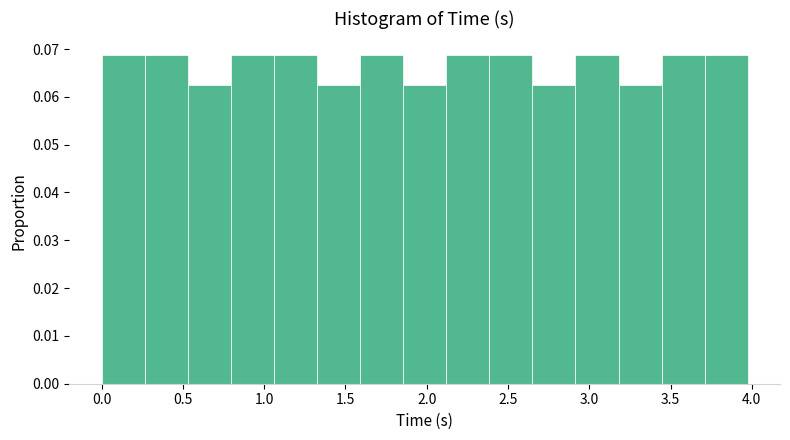

Reading left to right, transcribe this chart: for each bar, give the range it covers on the x-axis and its height. Neither the bar edges nor the heights are printed on the chart, so give them approximately, as read against the axes.

0.000 to 0.265: 0.069
0.265 to 0.530: 0.069
0.530 to 0.795: 0.063
0.795 to 1.060: 0.069
1.060 to 1.325: 0.069
1.325 to 1.590: 0.063
1.590 to 1.855: 0.069
1.855 to 2.120: 0.063
2.120 to 2.385: 0.069
2.385 to 2.650: 0.069
2.650 to 2.915: 0.063
2.915 to 3.180: 0.069
3.180 to 3.445: 0.063
3.445 to 3.710: 0.069
3.710 to 3.975: 0.069